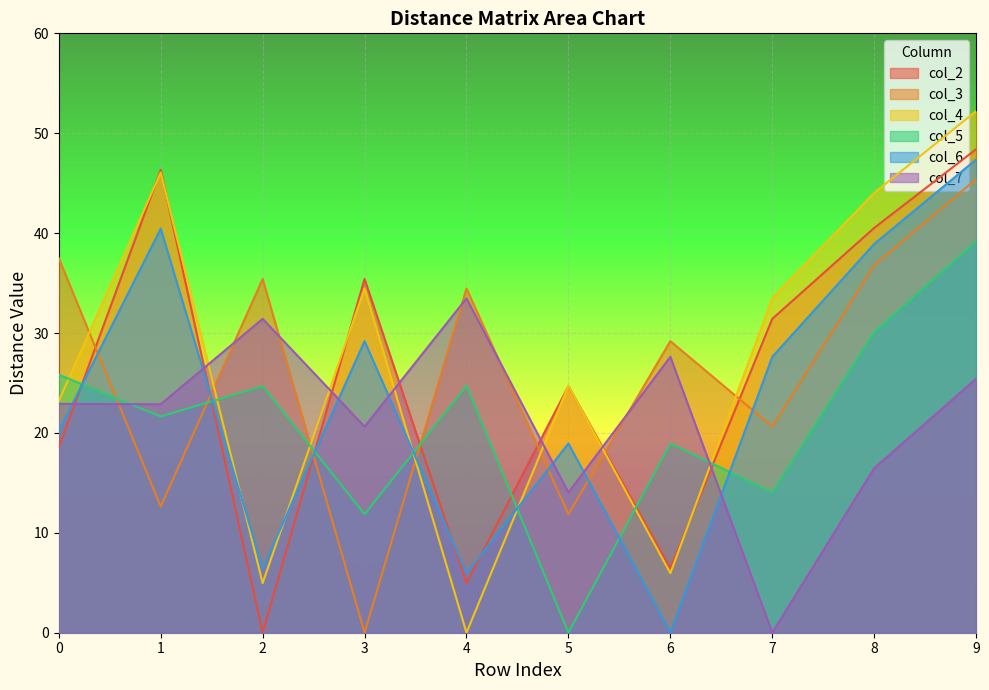

Between 4 and 6, which series saw the biggest shift?

col_4